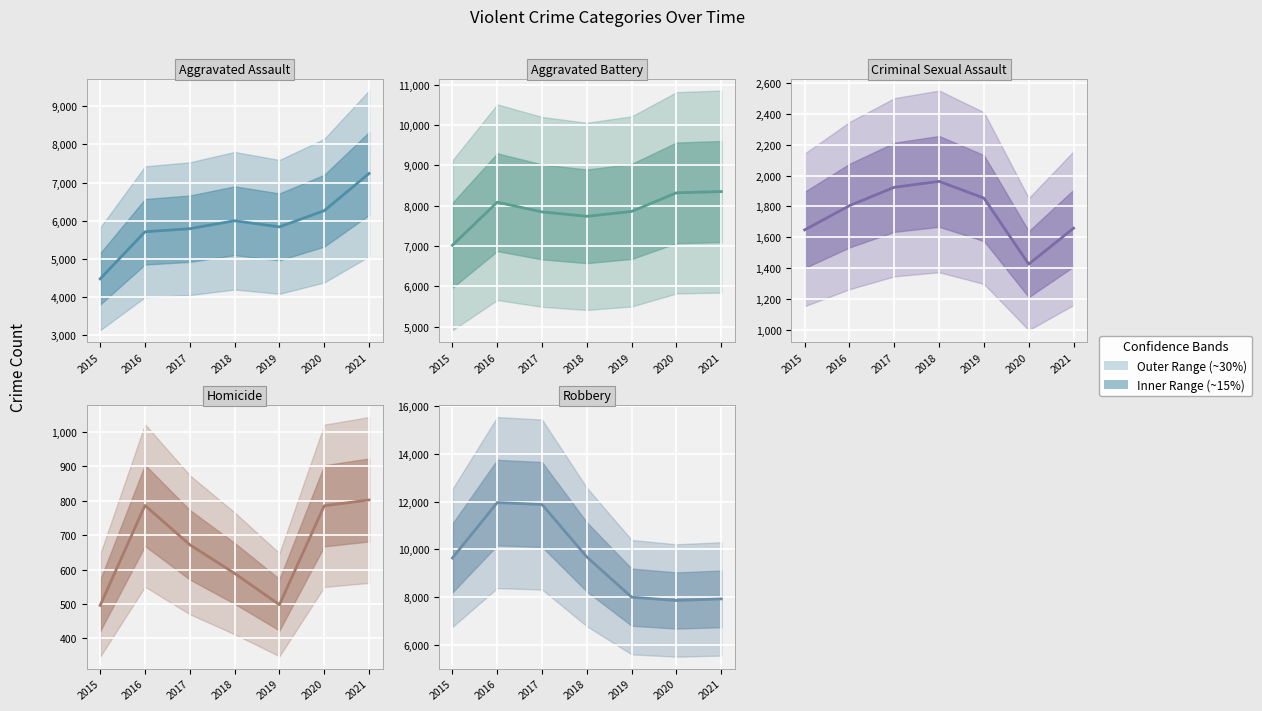

The value of Criminal Sexual Assault at 2015 is 1648. True or false?

True